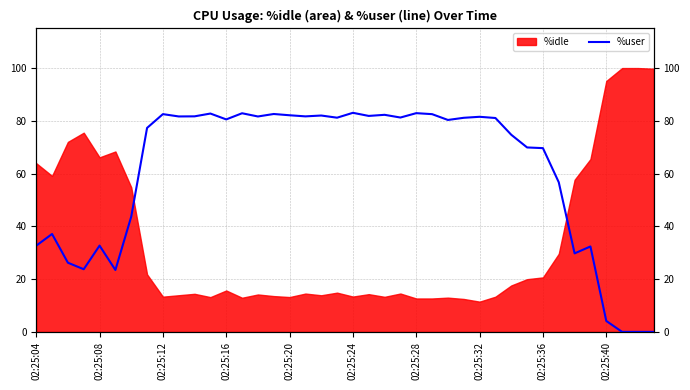

What is the change in value from 19 to 25?

+1.3